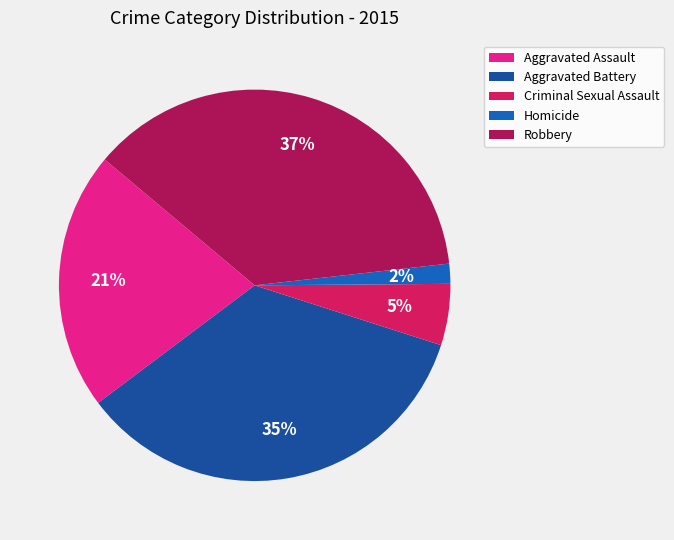

Is Robbery the majority of the pie?

No